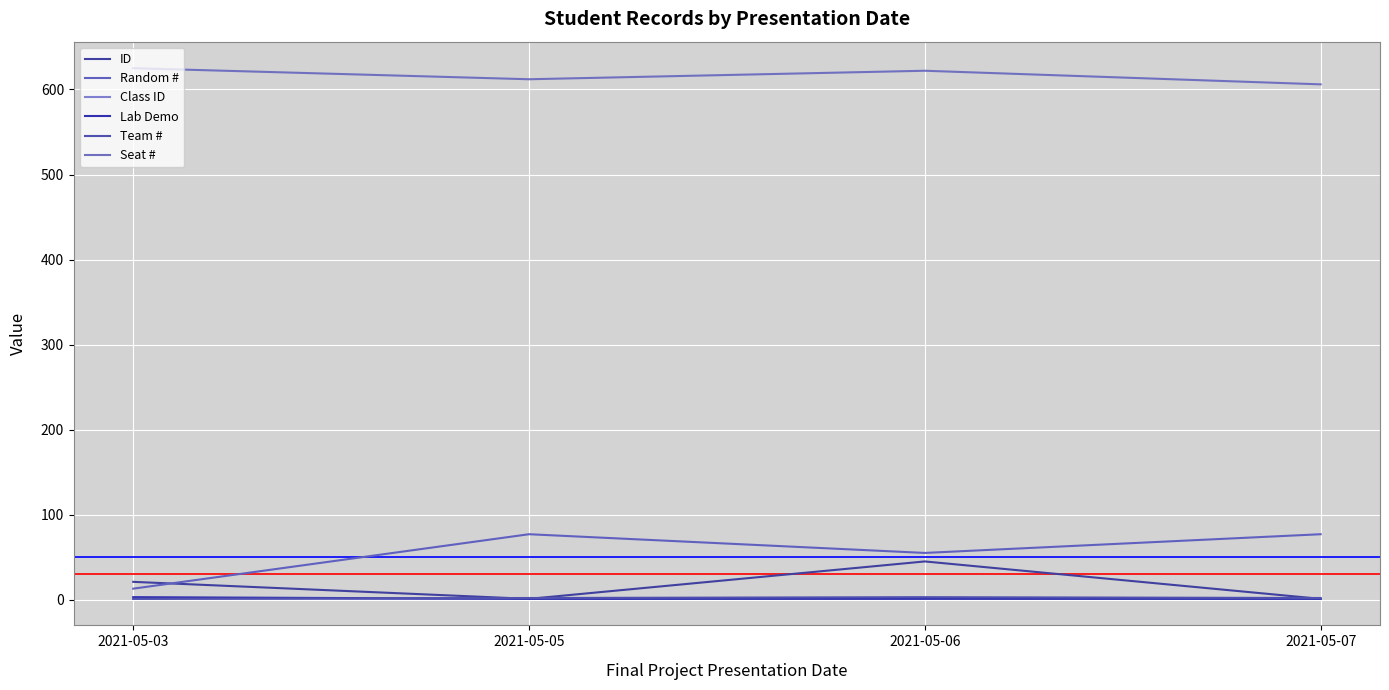

Read the Seat # value at 2021-05-05, to the nearest 10.

610